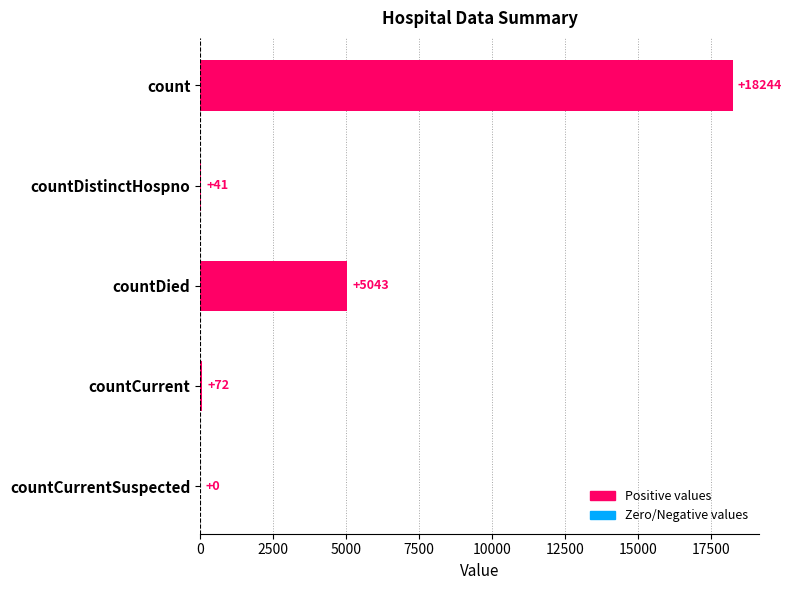

Approximately how many times larger is the value at count compared to countDistinctHospno?

445.0